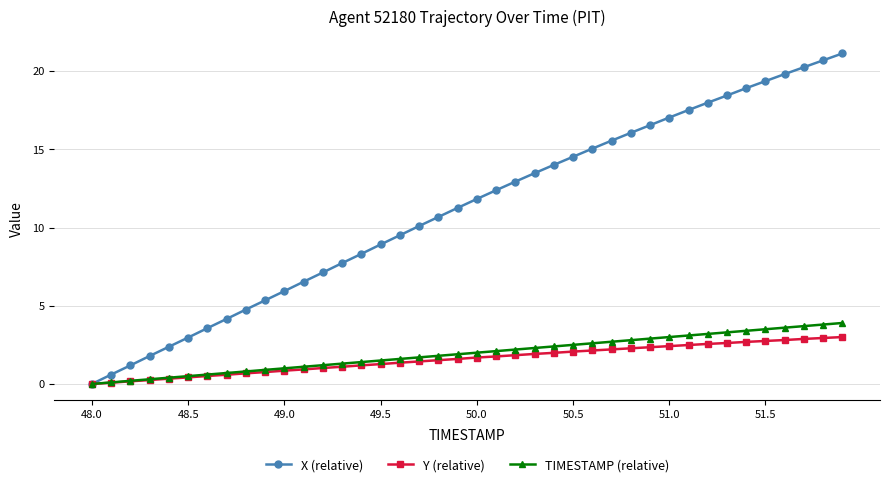

Which series has the largest range (max minus min)?

X (relative)